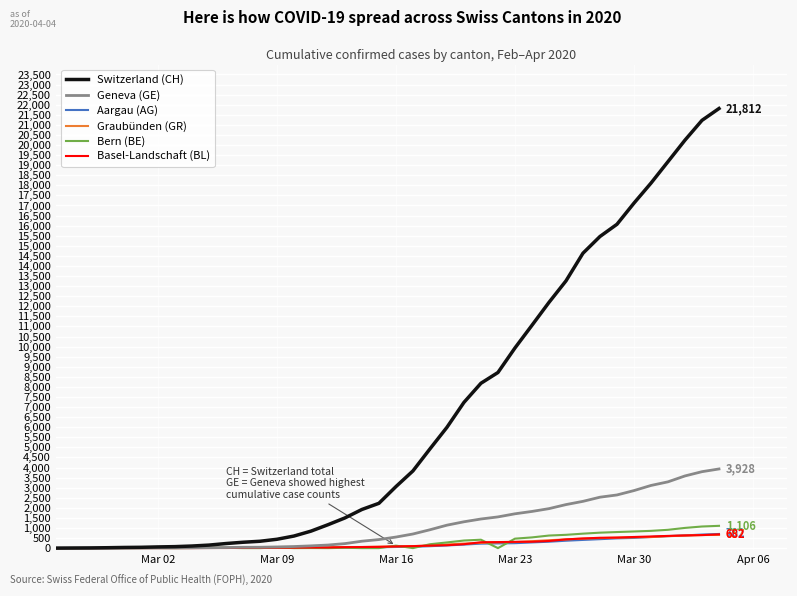

Which series has the largest total across all categories?

Switzerland (CH)